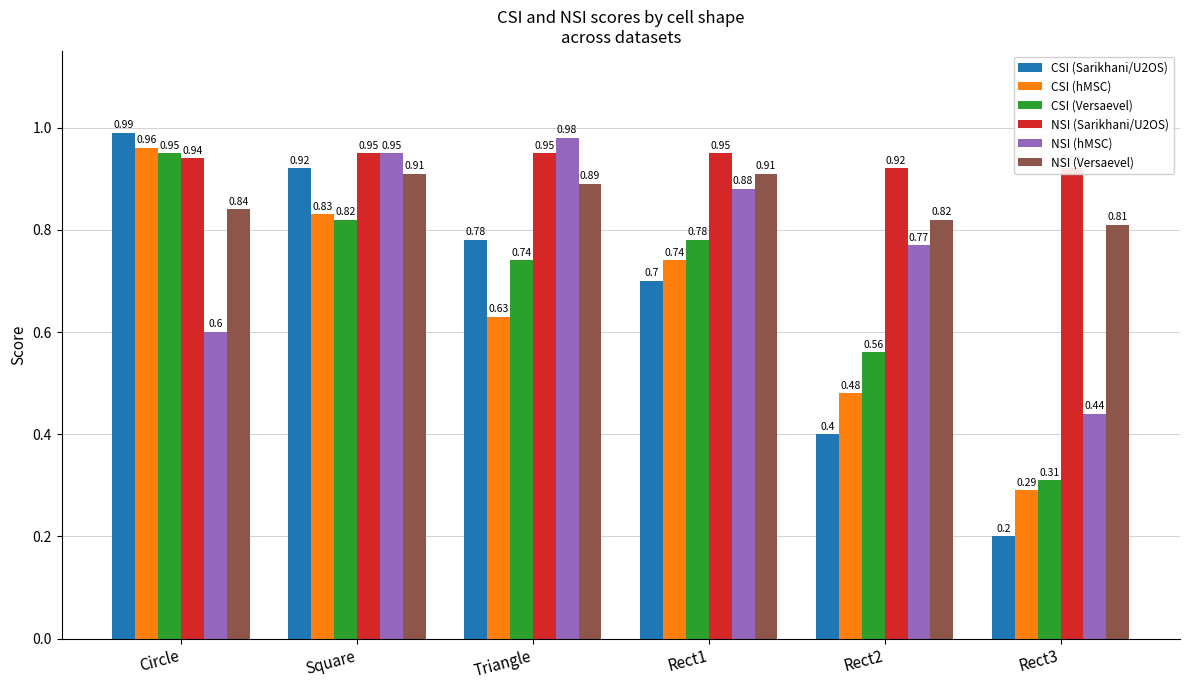

How many groups of bars are there?

6